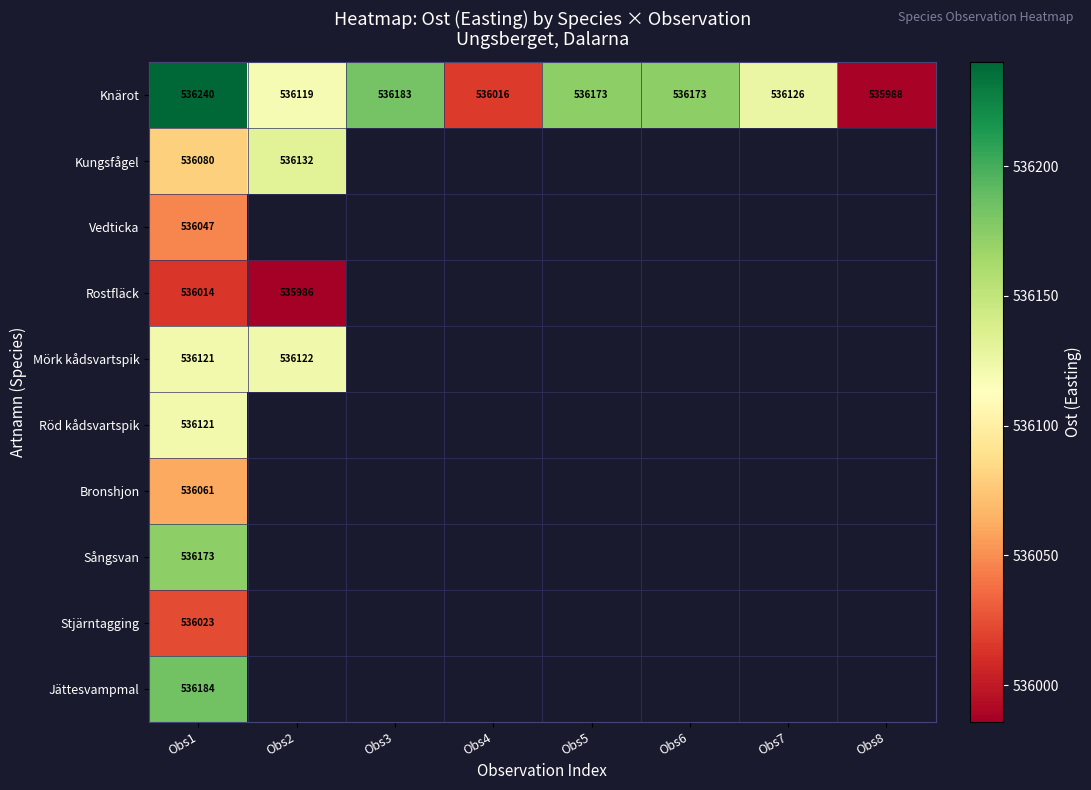

List the series in order of their peak value, highest first.

Knärot, Jättesvampmal, Sångsvan, Kungsfågel, Mörk kådsvartspik, Röd kådsvartspik, Bronshjon, Vedticka, Stjärntagging, Rostfläck